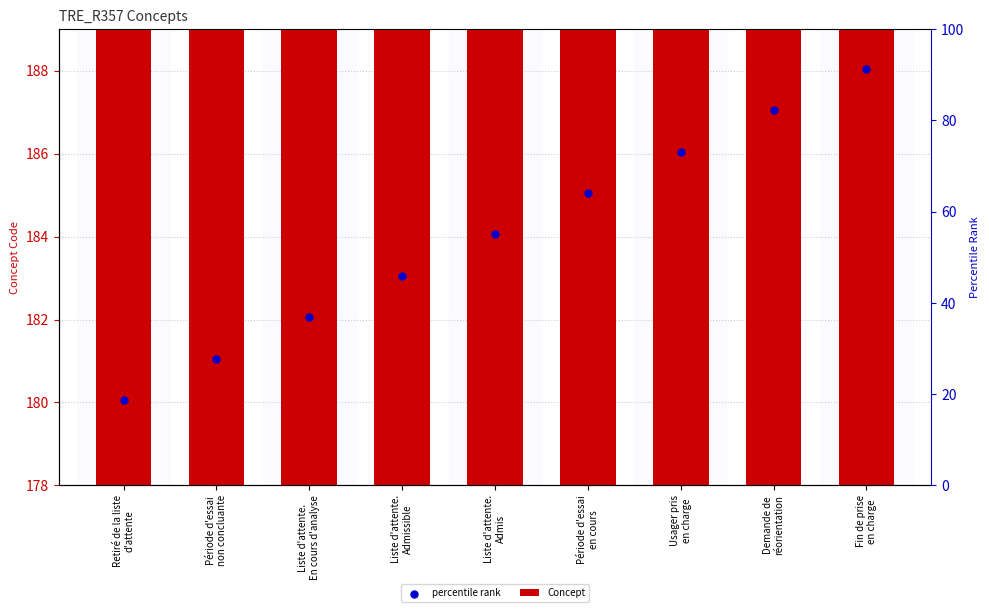

What is the total value across all series at Liste d'attente.
Admissible?

366.1